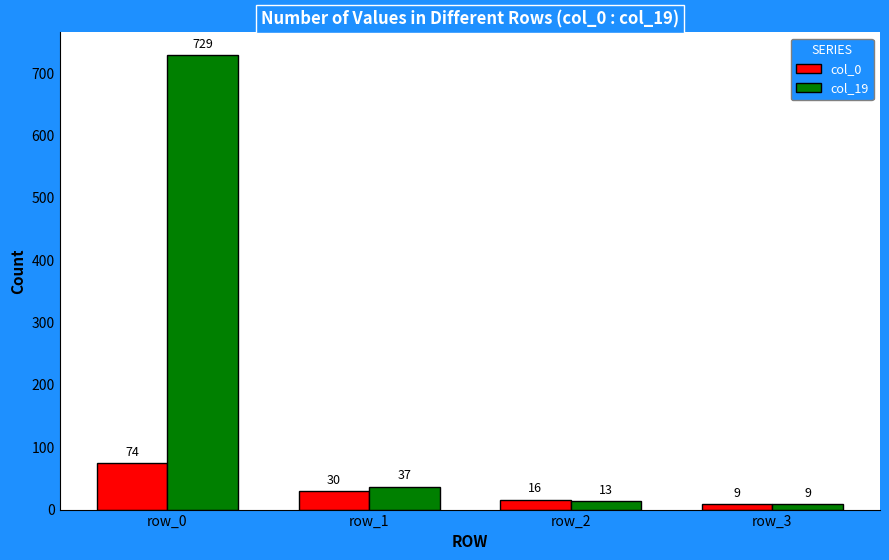

Which series has the largest range (max minus min)?

col_19